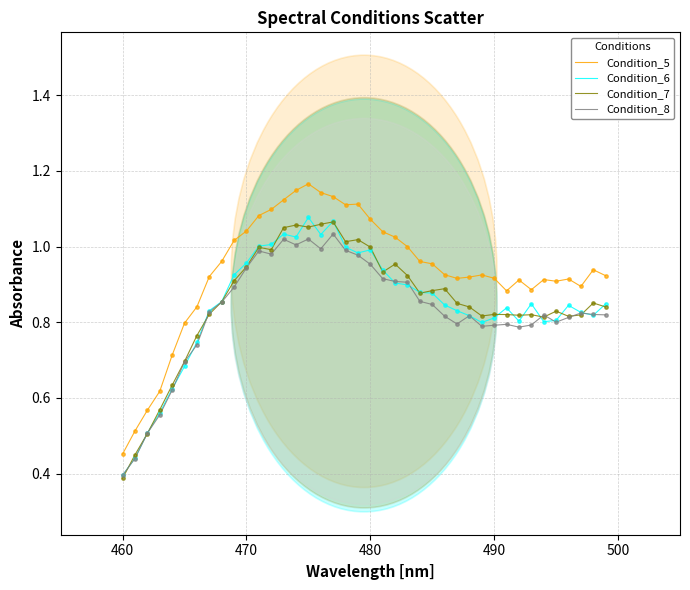

Which series has the largest total across all categories?

Condition_5